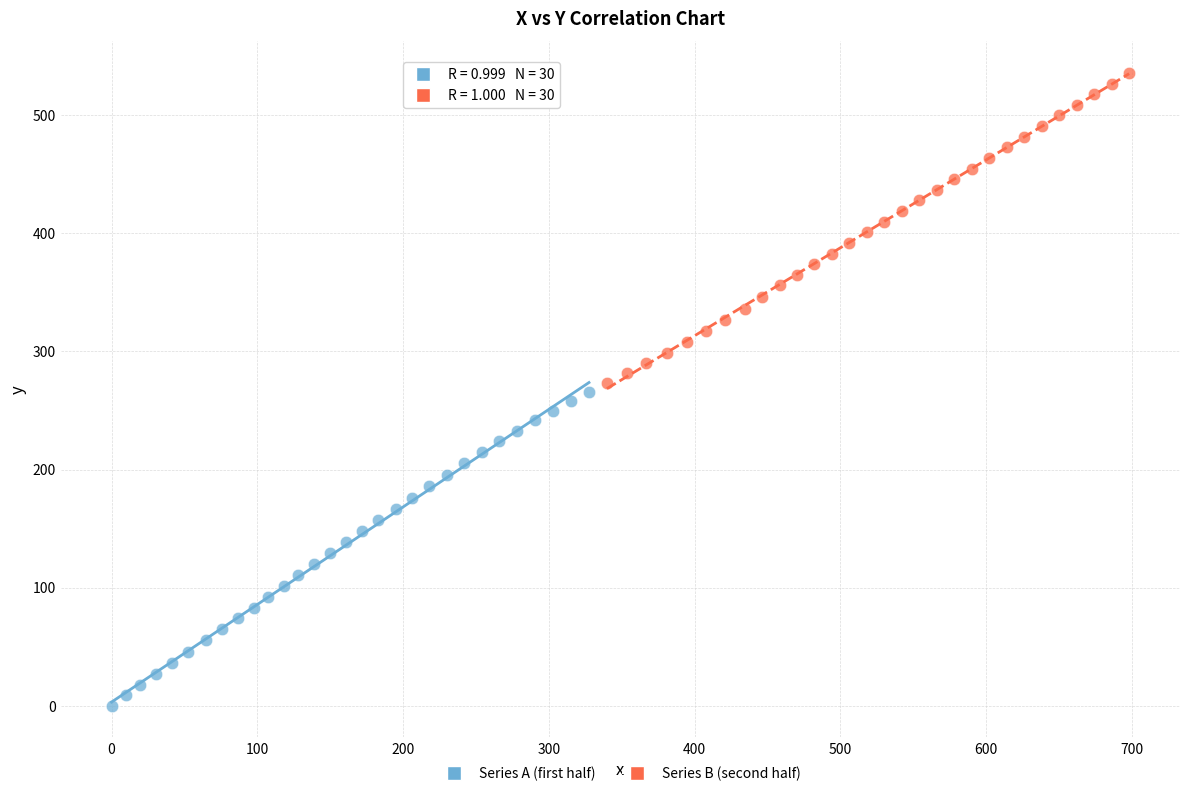

Which series contains the lowest Y value?

Series A (first half)